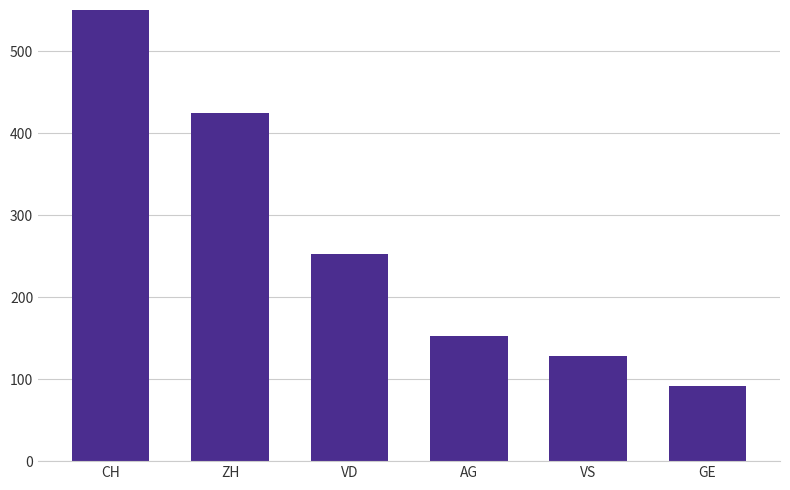

The chart shows a value of 252 at VD. True or false?

True